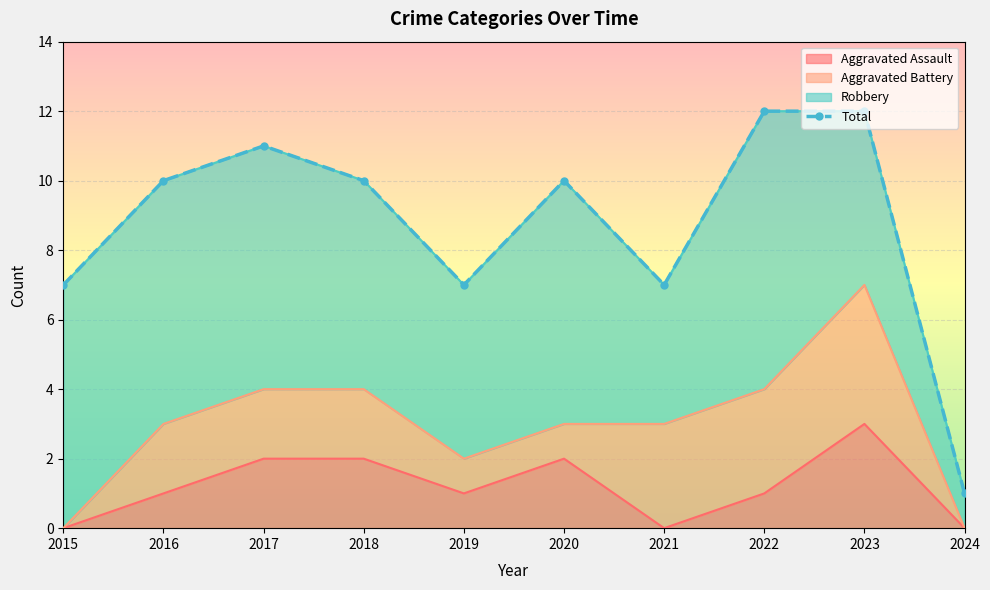

In Aggravated Assault, how many points are lower than both neighbors (excluding endpoints)?

2